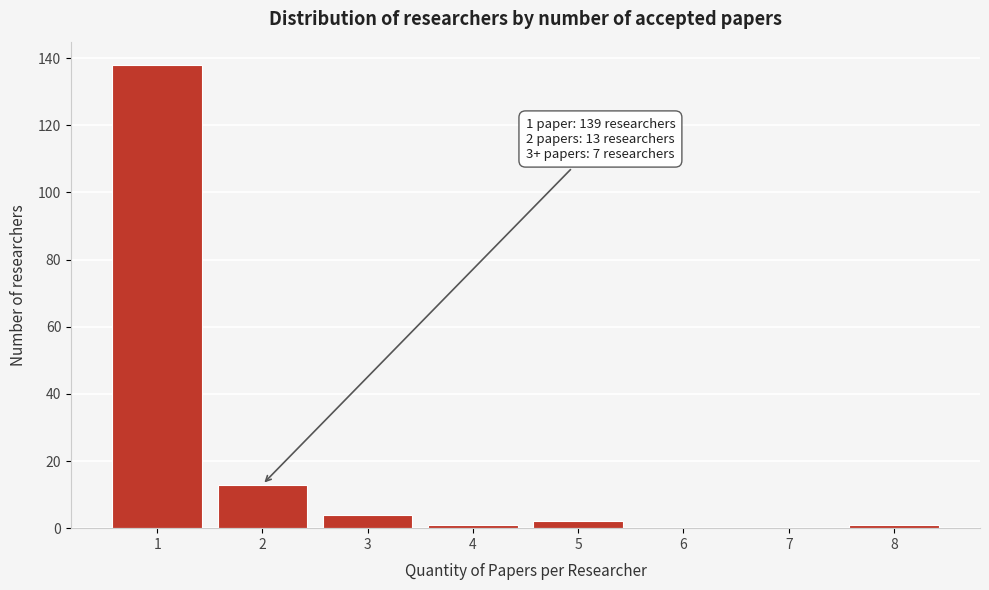

Reading right to left, transcribe all the data shown in this chart.

8=1	7=0	6=0	5=2	4=1	3=4	2=13	1=138